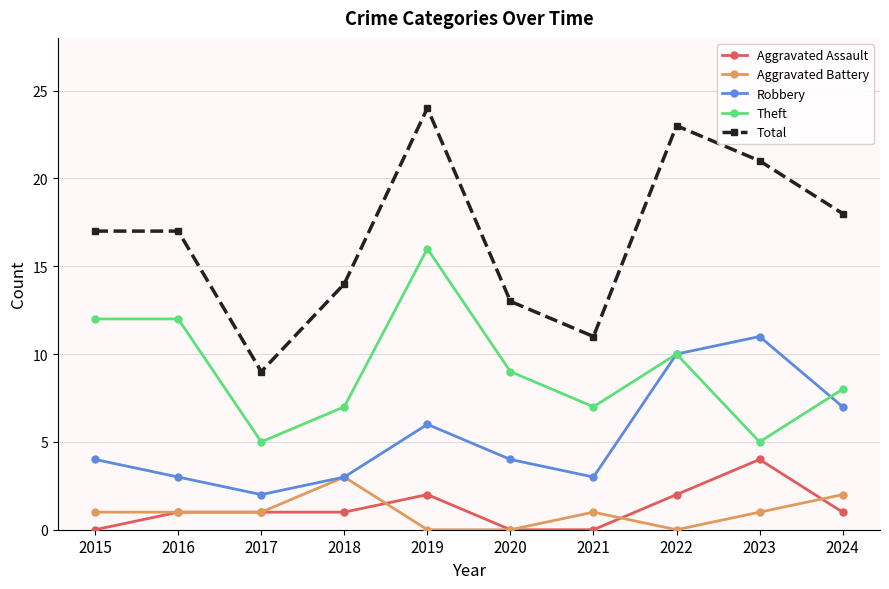

Count the number of data series in this chart.

5